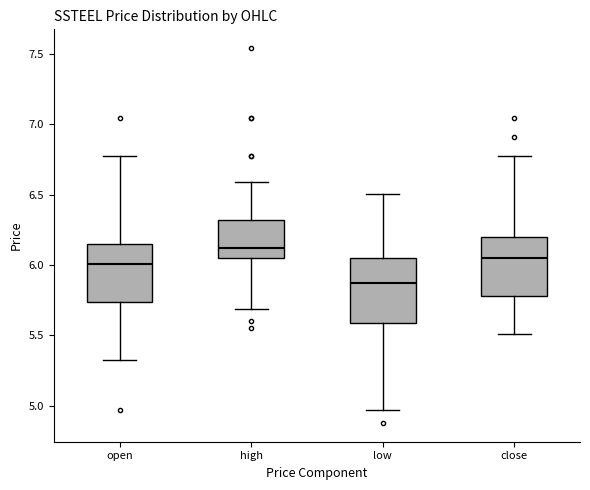

Reading left to right, read every box against the y-axis: the position of its median line, the range the box covers, and the ends of its whiskers. The values are not printed on the chart, so give them approximately, as read against the axis.

open: median 6.00, box 5.75 to 6.15, whiskers 5.35 to 6.75
high: median 6.10, box 6.05 to 6.30, whiskers 5.70 to 6.60
low: median 5.85, box 5.60 to 6.05, whiskers 4.95 to 6.50
close: median 6.05, box 5.80 to 6.20, whiskers 5.50 to 6.75